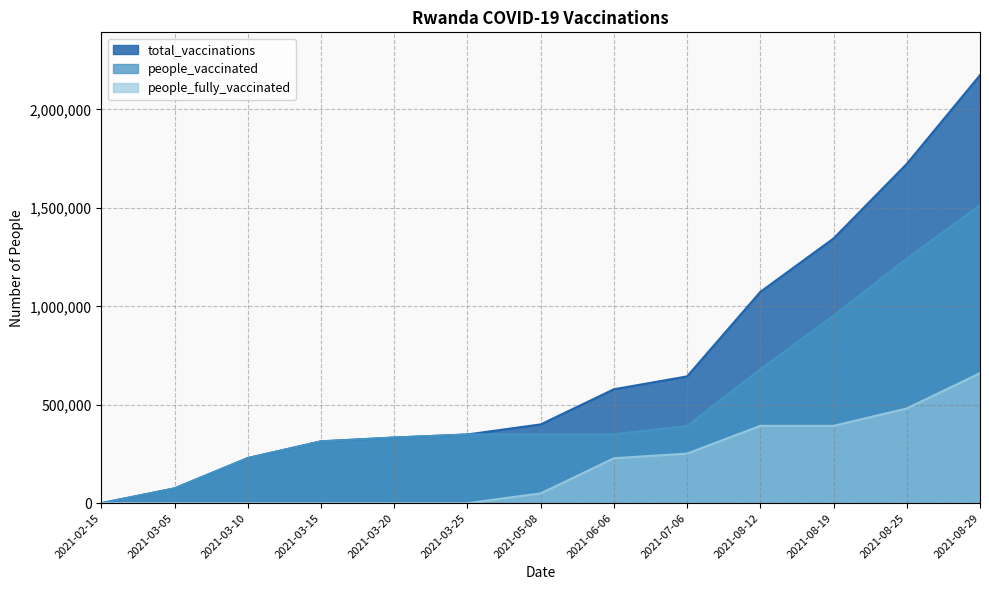

Reading left to right, what are all the values shown in this chart?

people_vaccinated: 2021-02-15=0	2021-03-05=75056	2021-03-10=228954	2021-03-15=314015	2021-03-20=333355	2021-03-25=348926	2021-05-08=350400	2021-06-06=350400	2021-07-06=392003	2021-08-12=680470	2021-08-19=951795	2021-08-25=1242465	2021-08-29=1513881
total_vaccinations: 2021-02-15=0	2021-03-05=75056	2021-03-10=228954	2021-03-15=314015	2021-03-20=333355	2021-03-25=348926	2021-05-08=400096	2021-06-06=578569	2021-07-06=643966	2021-08-12=1073302	2021-08-19=1344627	2021-08-25=1723562	2021-08-29=2174283
people_fully_vaccinated: 2021-02-15=0	2021-03-05=0	2021-03-10=0	2021-03-15=0	2021-03-20=0	2021-03-25=0	2021-05-08=49696	2021-06-06=228169	2021-07-06=251963	2021-08-12=392832	2021-08-19=392832	2021-08-25=481097	2021-08-29=660402